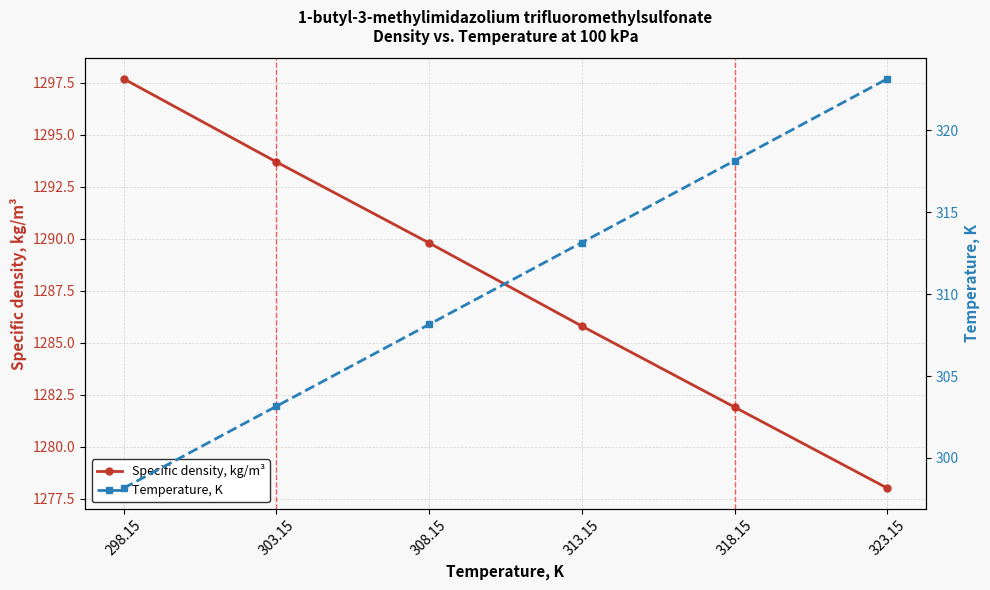

Rank the series by their maximum value, from highest to lowest.

Specific density, kg/m³, Temperature, K